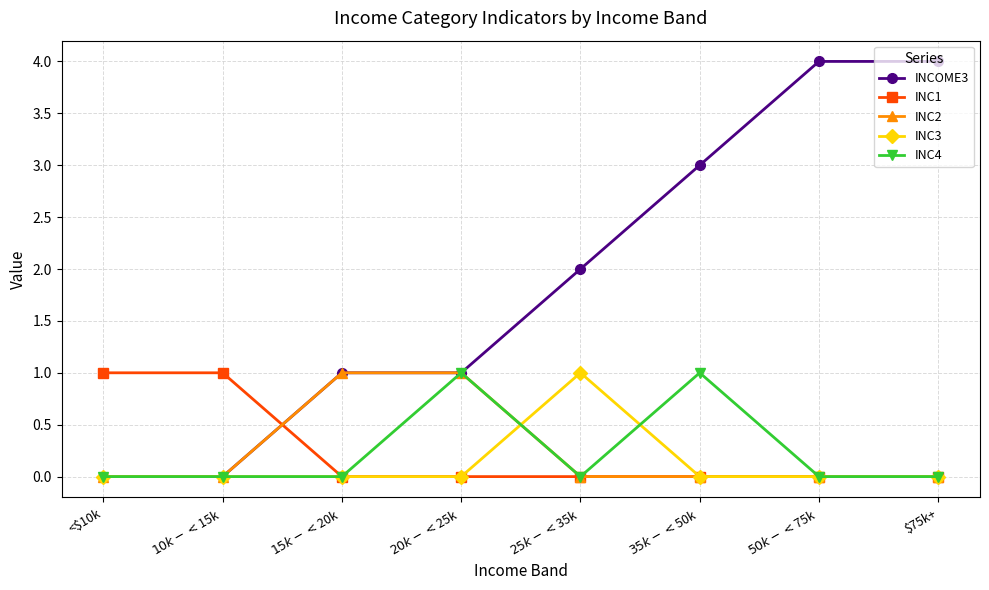

Reading left to right, transcribe all the data shown in this chart.

INCOME3: 0	0	1	1	2	3	4	4
INC1: 1	1	0	0	0	0	0	0
INC2: 0	0	1	1	0	0	0	0
INC3: 0	0	0	0	1	0	0	0
INC4: 0	0	0	1	0	1	0	0